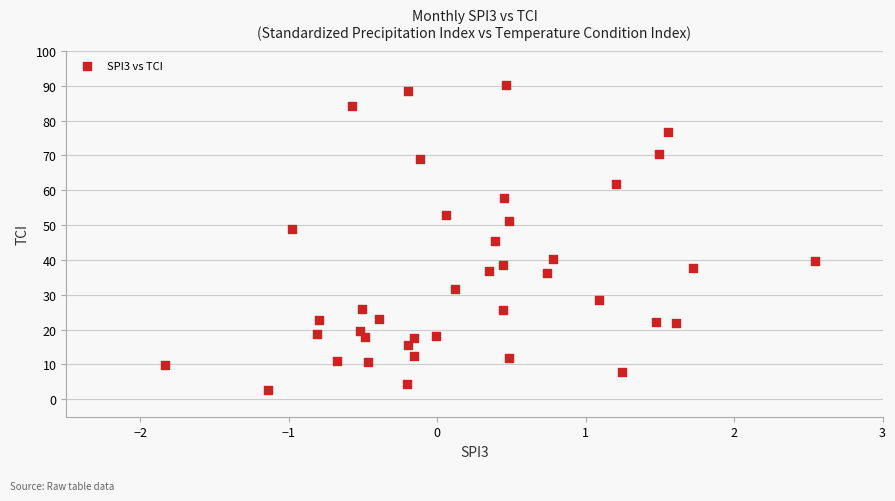

What is the range of Y values (max minus min)?

87.6